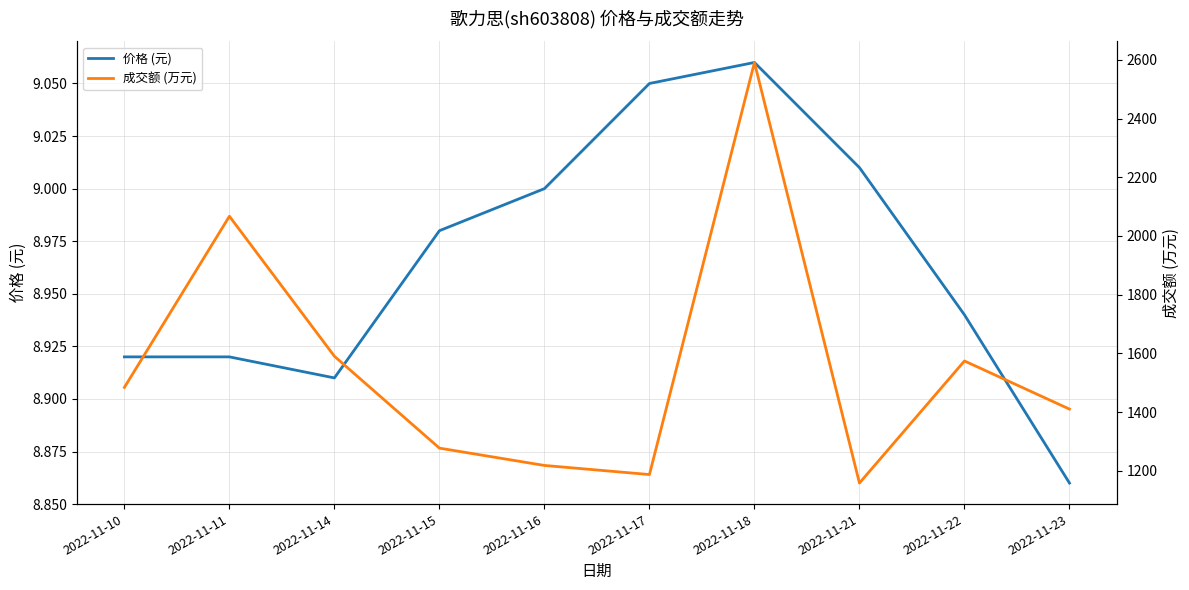

Rank the series at 2022-11-14 from lowest to highest value.

价格 (元), 成交额 (万元)